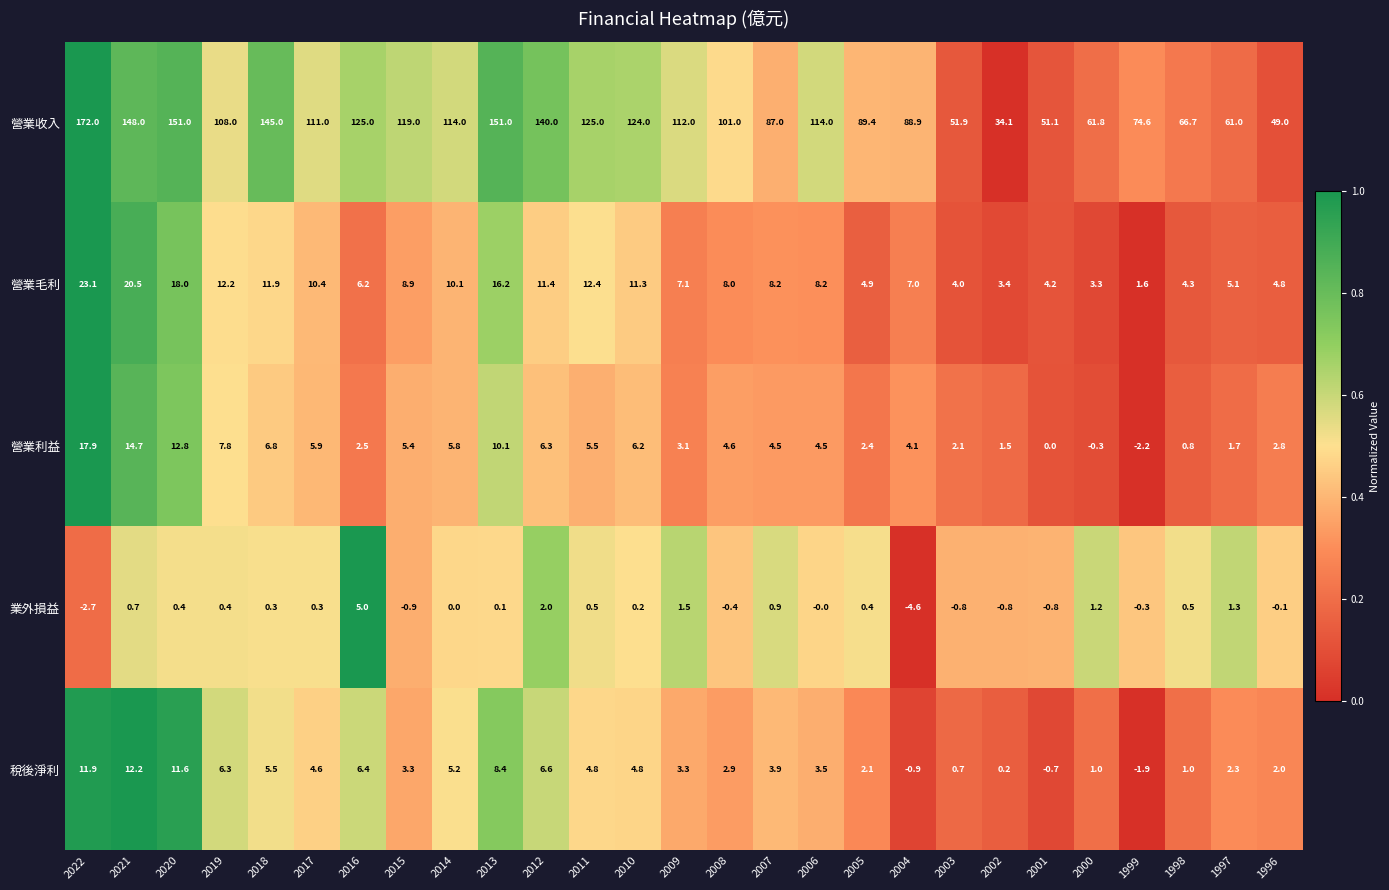

Is it true that 業外損益 equals 6.7 at 2014?

False